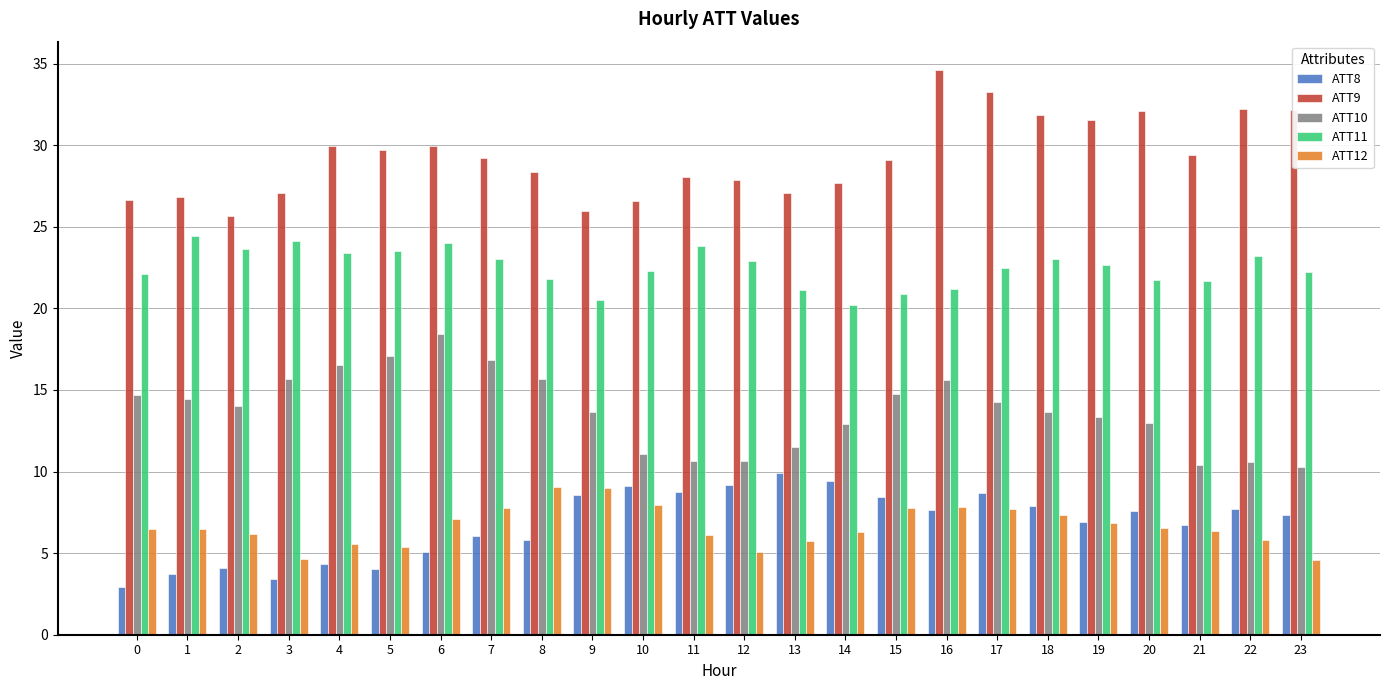

What is the value of the ATT11 bar at the 24th from the left?

22.2